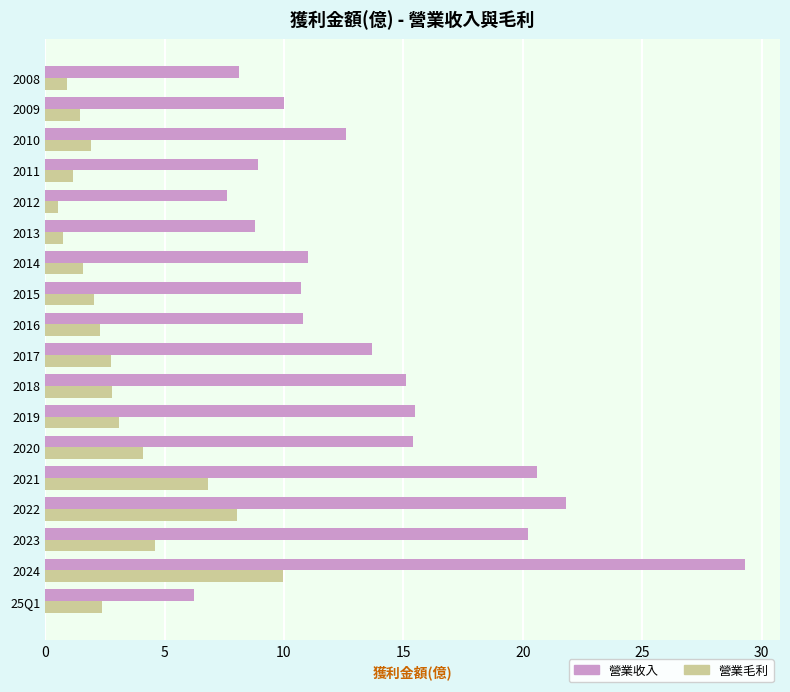

True or false: 營業收入 has a value of 31.5 at 2021.

False